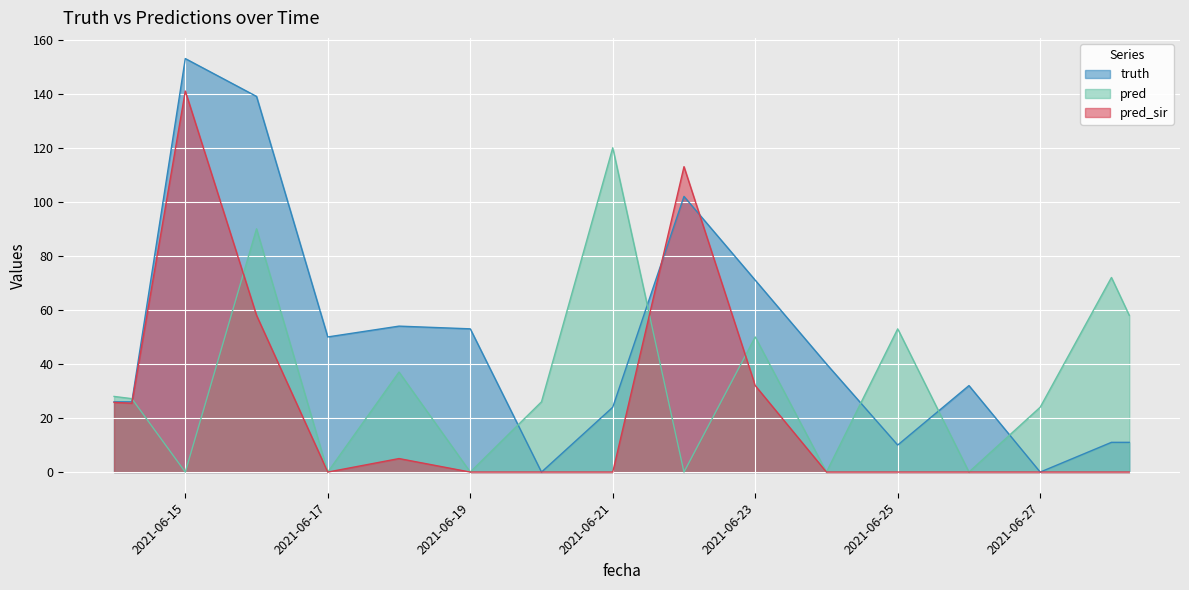

Is it true that pred_sir equals 36.4 at 2021-06-16?

False